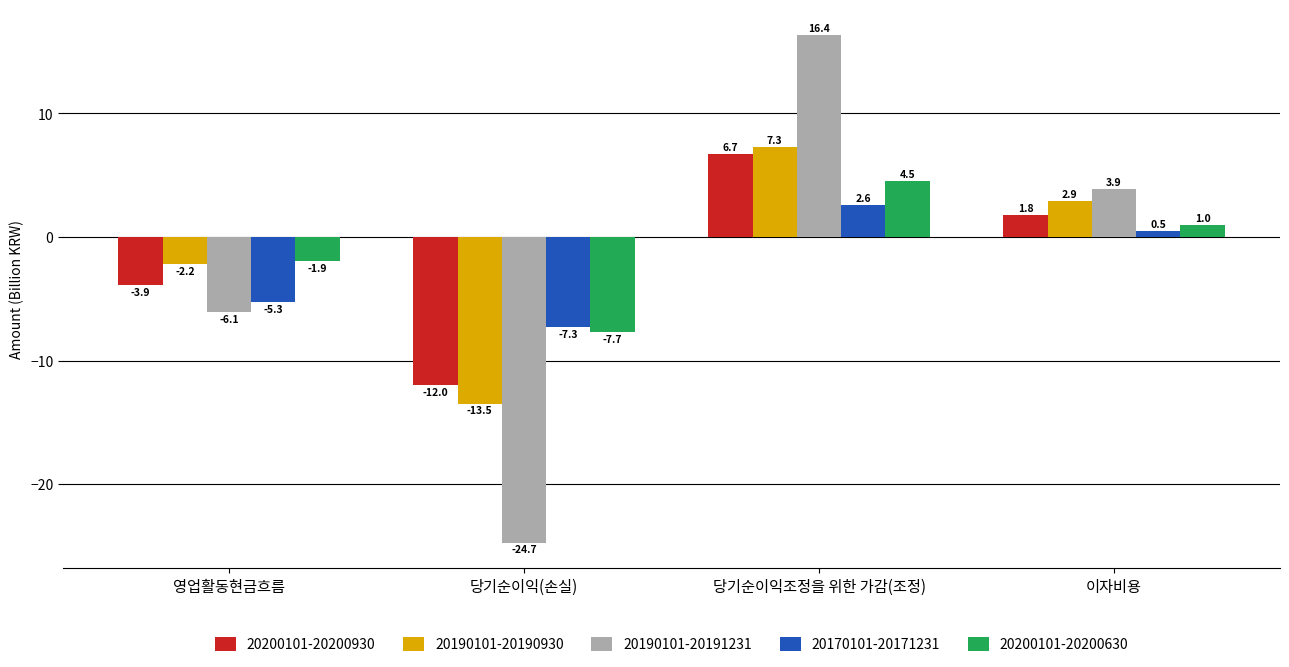

Is it true that 20200101-20200930 equals 1.8 at 이자비용?

True